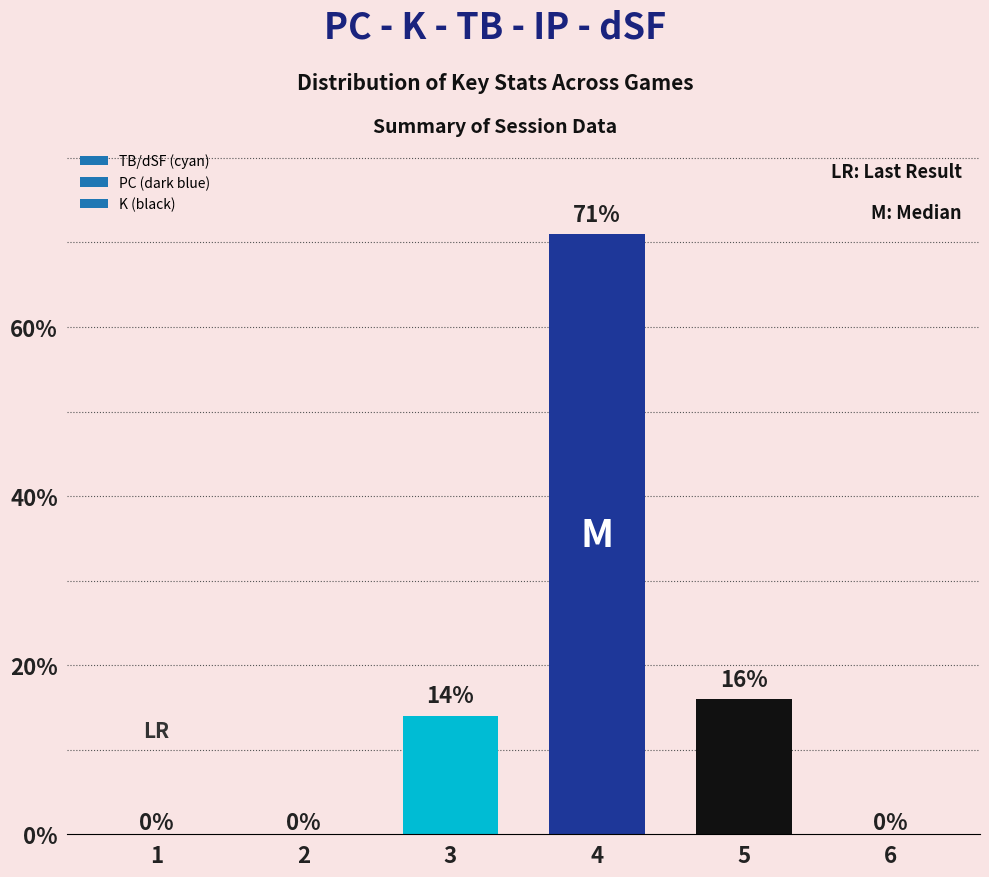

What is the sum of the values at 2 and 5?

16